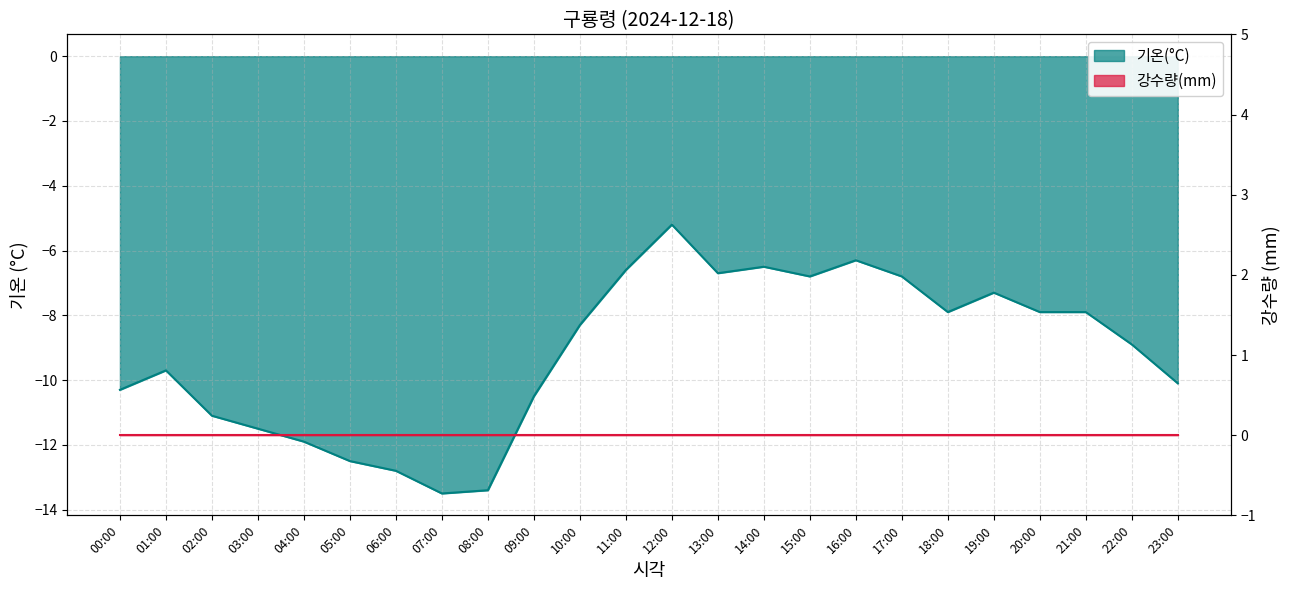

What position from the right is 07:00?

17